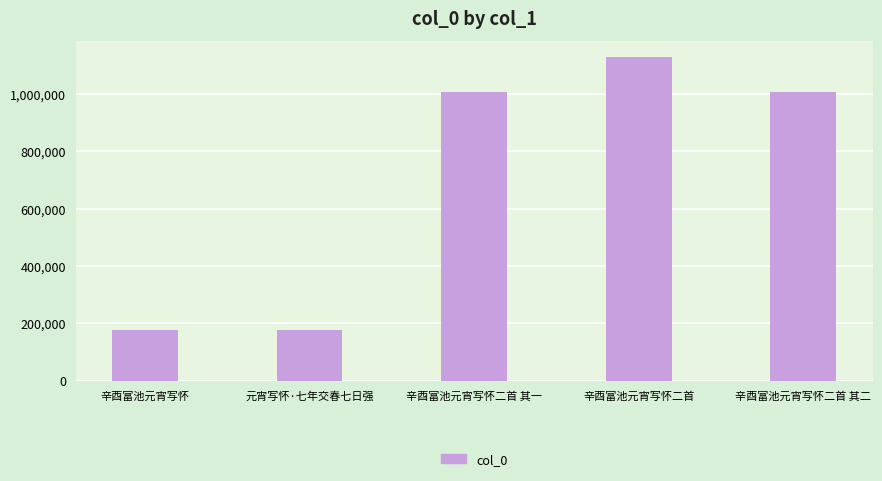

Does the chart contain stacked bars?

No